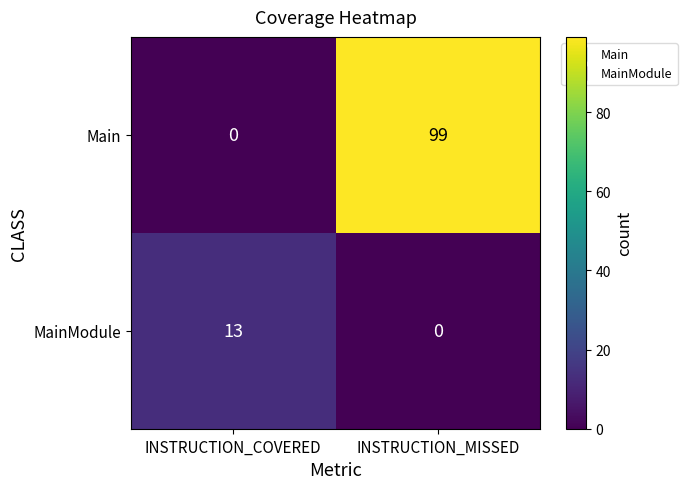

Reading left to right, list all the values displayed in this chart.

Main: 0	99
MainModule: 13	0